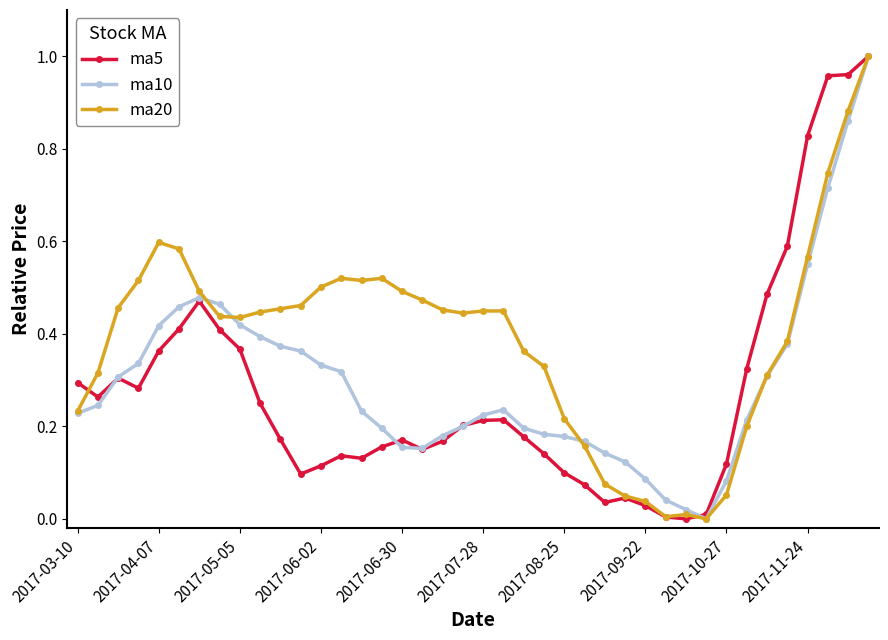

True or false: ma5 has more than 0 points higher than both neighbors.

True